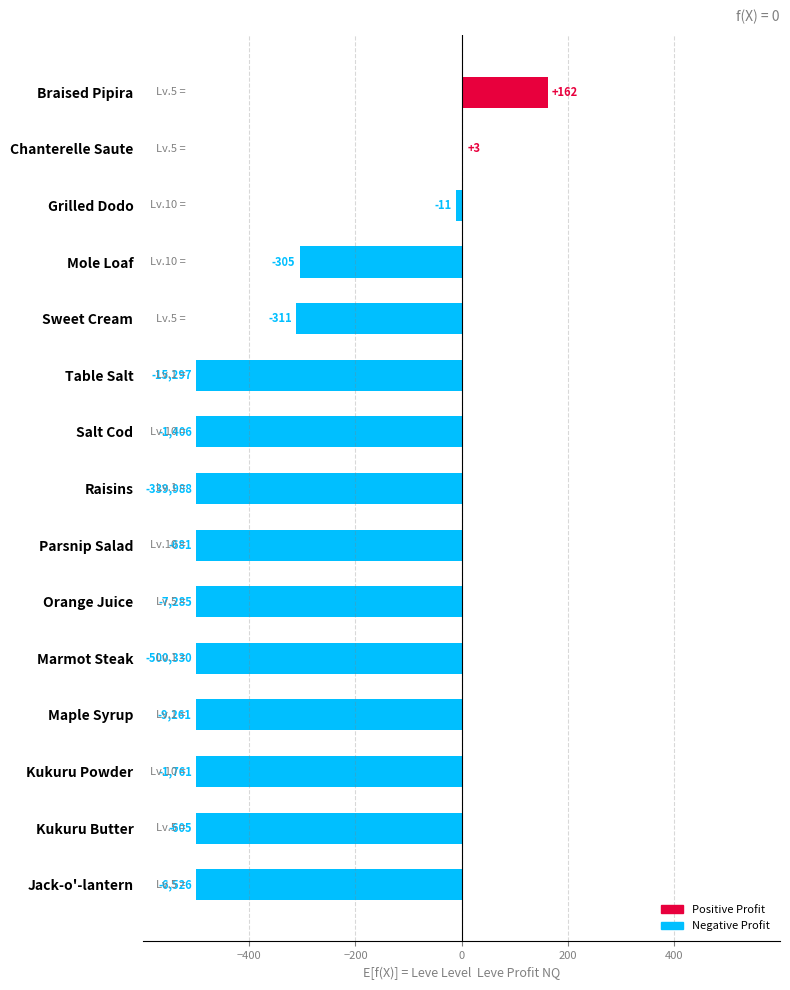

Are the bars horizontal?

Yes